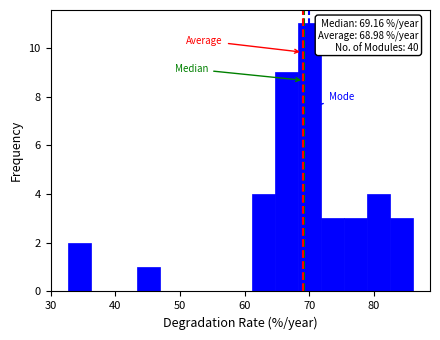

Read against the x-axis, roughly where is the centre of the tallest bar?

70